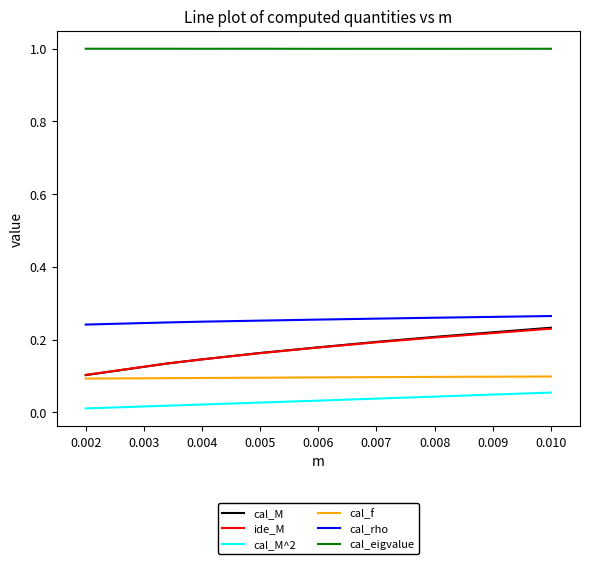

Which series has the largest total across all categories?

cal_eigvalue